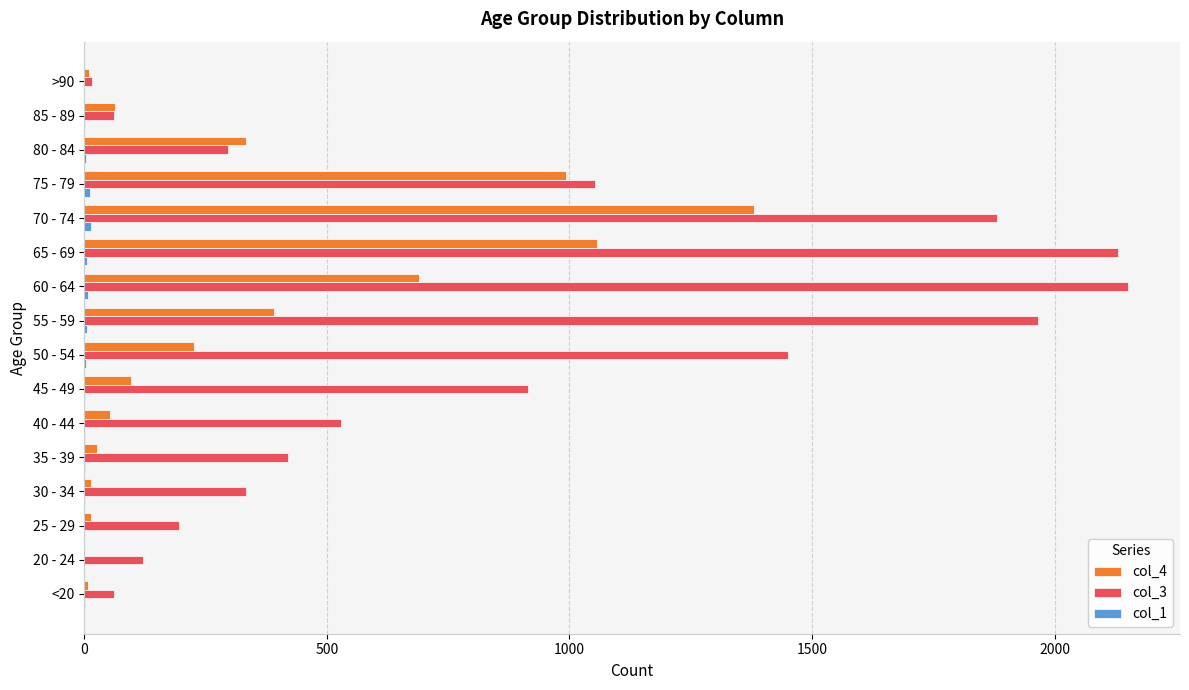

Which series has the largest total across all categories?

col_3